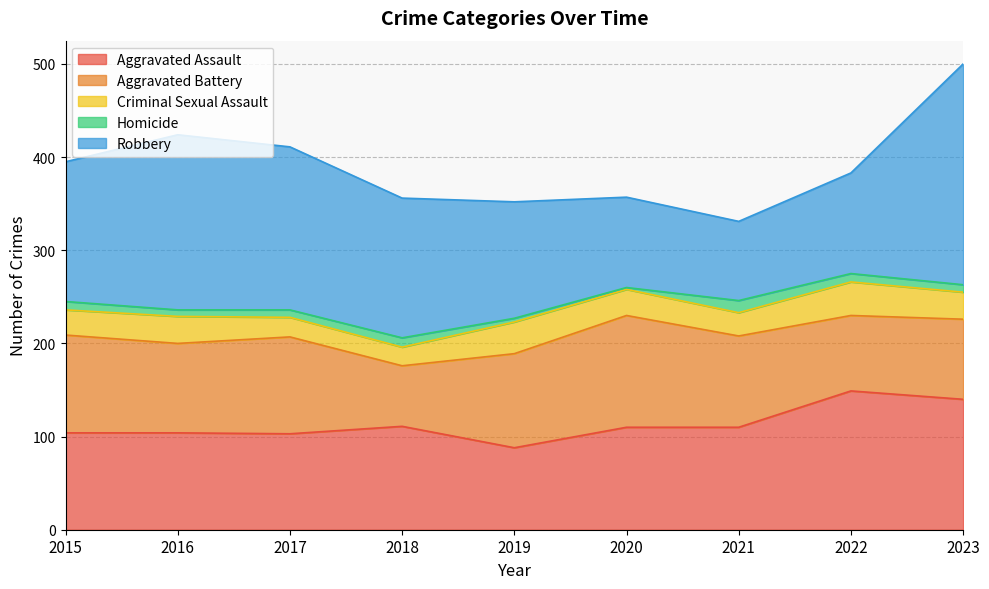

Rank the series at 2016 from lowest to highest value.

Homicide, Criminal Sexual Assault, Aggravated Battery, Aggravated Assault, Robbery